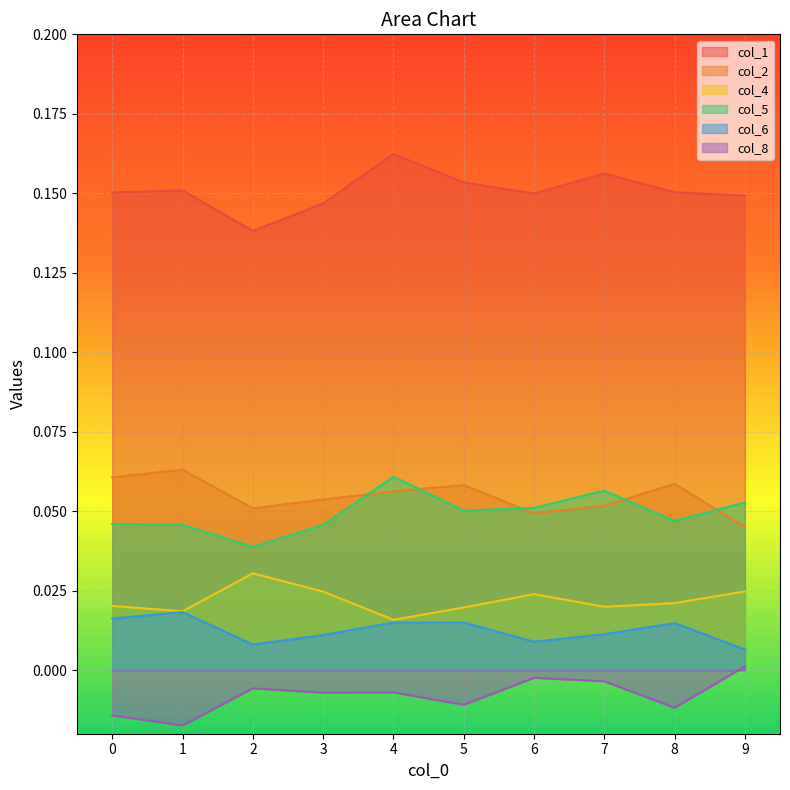

What is the total value across all series at 1?

0.3